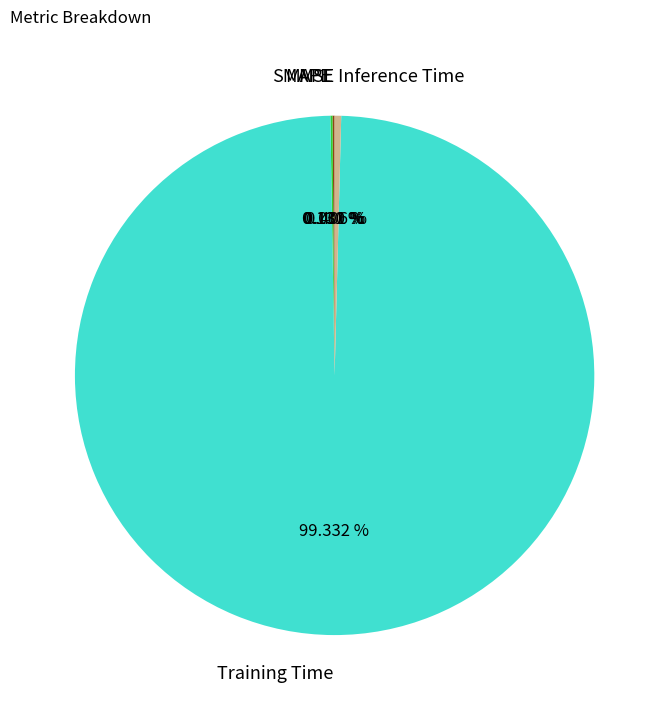

Which slice is the largest?

Training Time